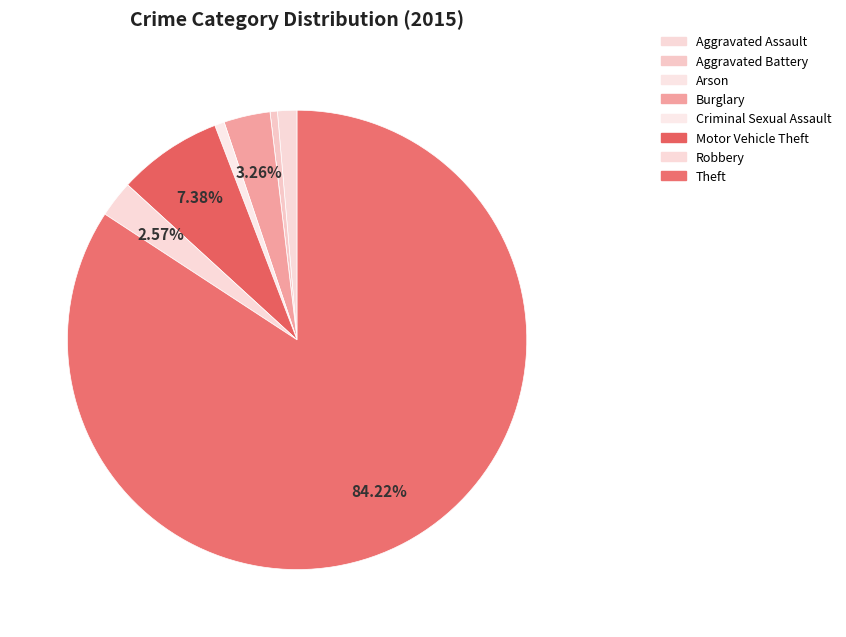

How much of the chart is everything except Robbery?

97.4%